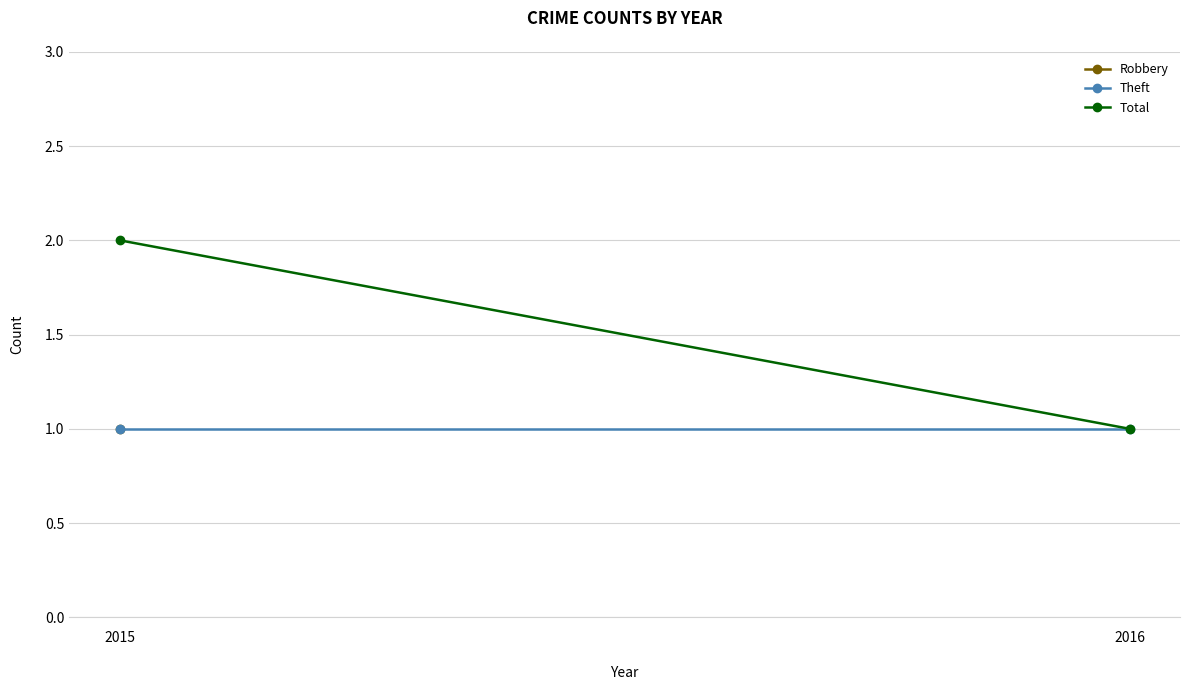

What is the highest value of the Robbery series?

1.0